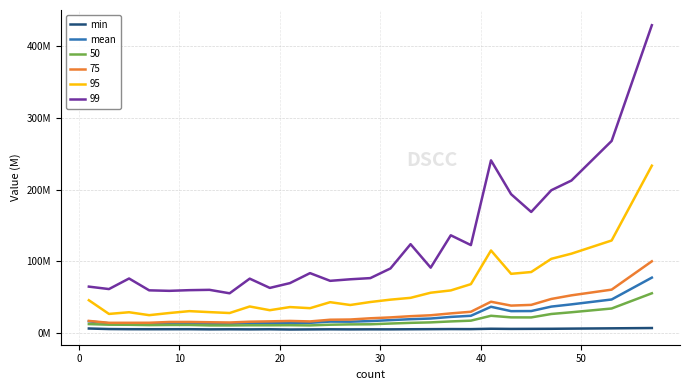

What is the average value of the min series?

5.5